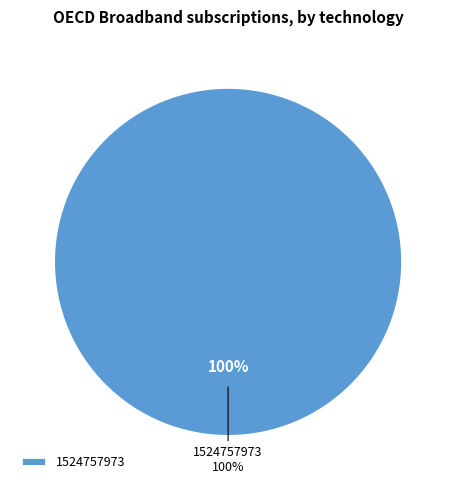

The 1524672921 slice represents 1% of the pie. True or false?

False